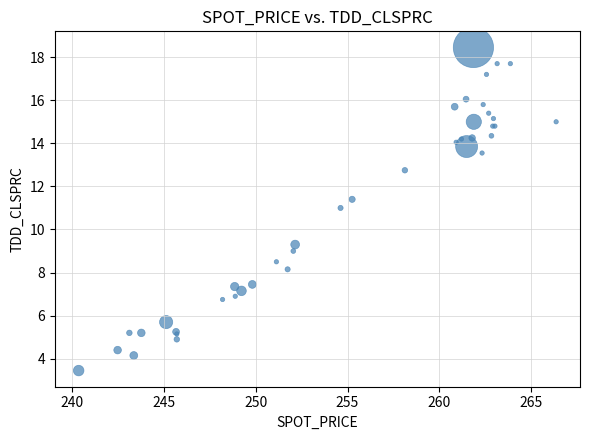

What Y value in the scatter plot is closest to 10?

9.3